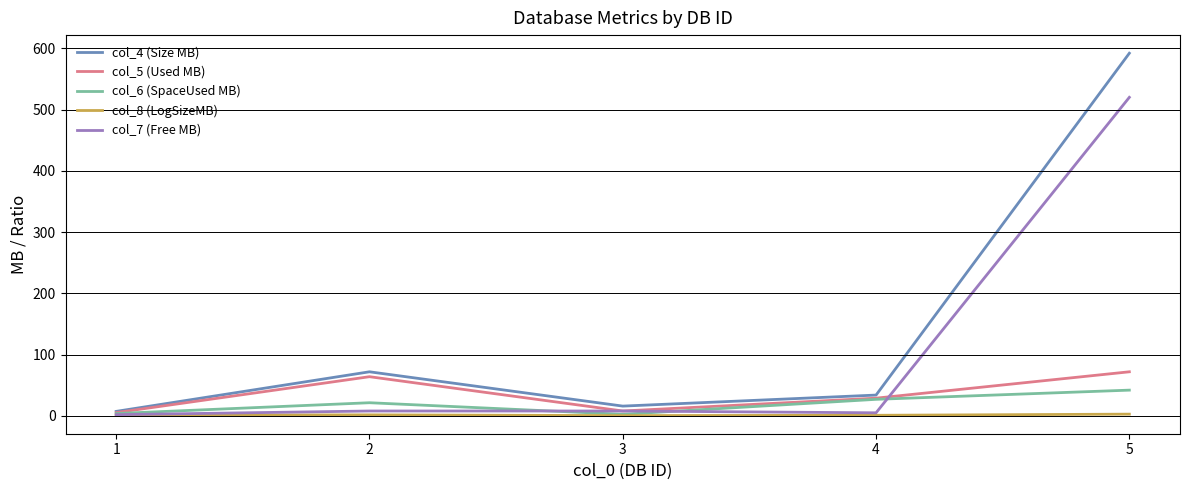

What is the total value across all series at 3?

35.1